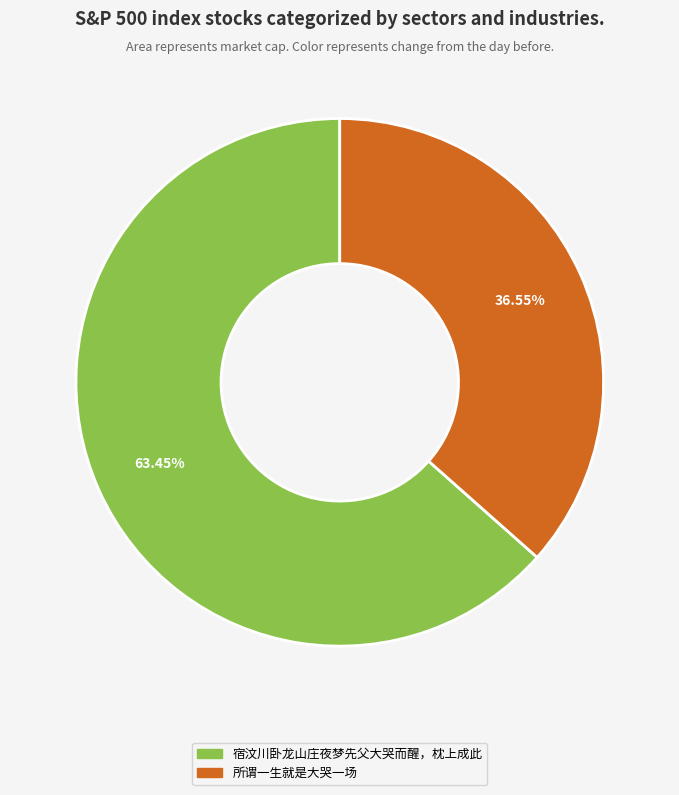

Is the sum of 所谓一生就是大哭一场 and 宿汶川卧龙山庄夜梦先父大哭而醒，枕上成此 greater than half?

Yes